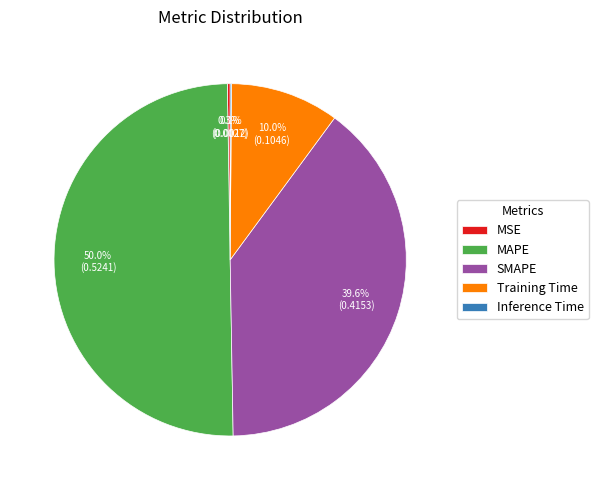

Is the sum of SMAPE and MAPE greater than half?

Yes